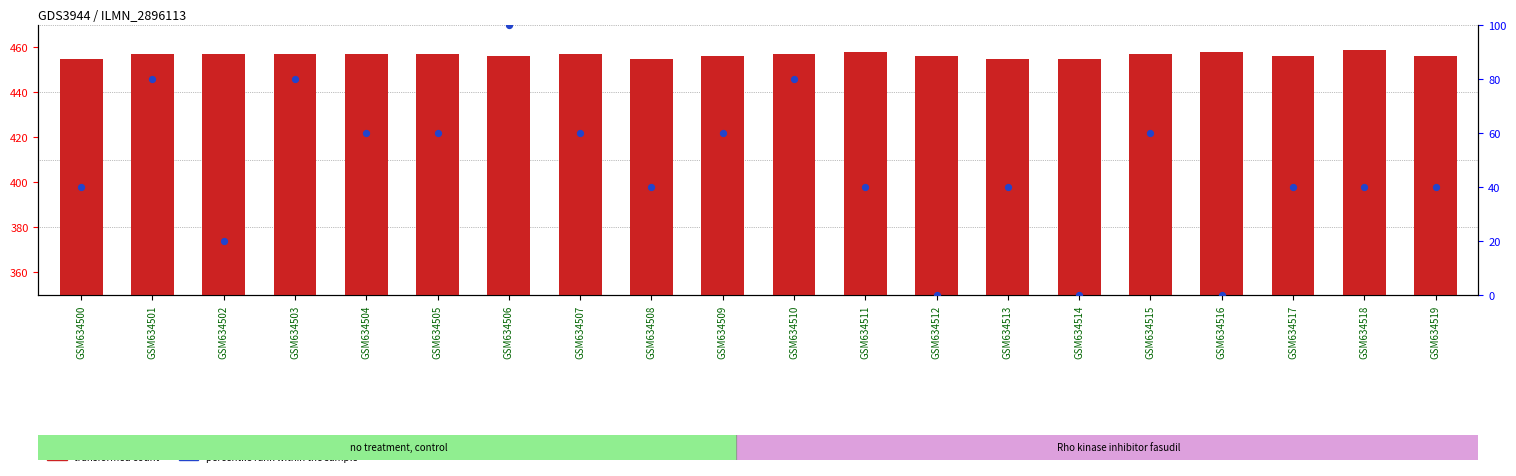

Which series reaches the minimum Y coordinate?

percentile rank within the sample